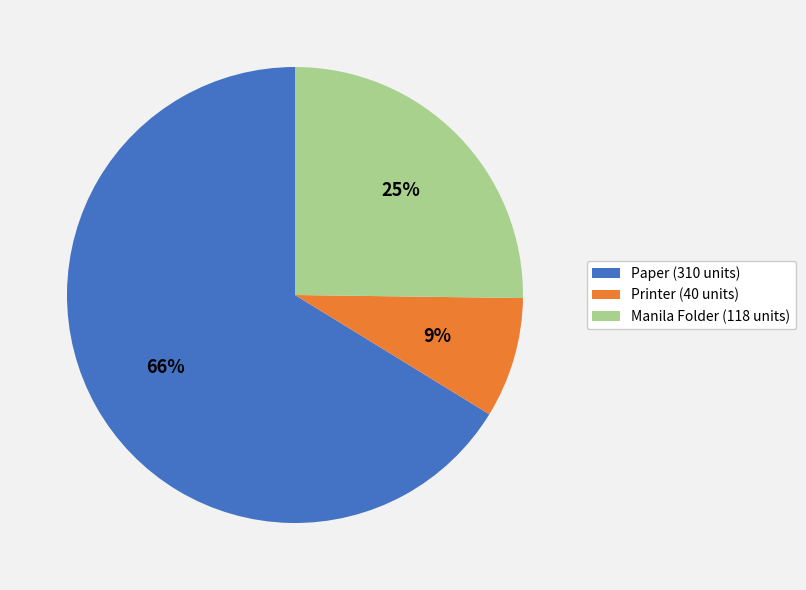

Count the number of slices in the pie.

3